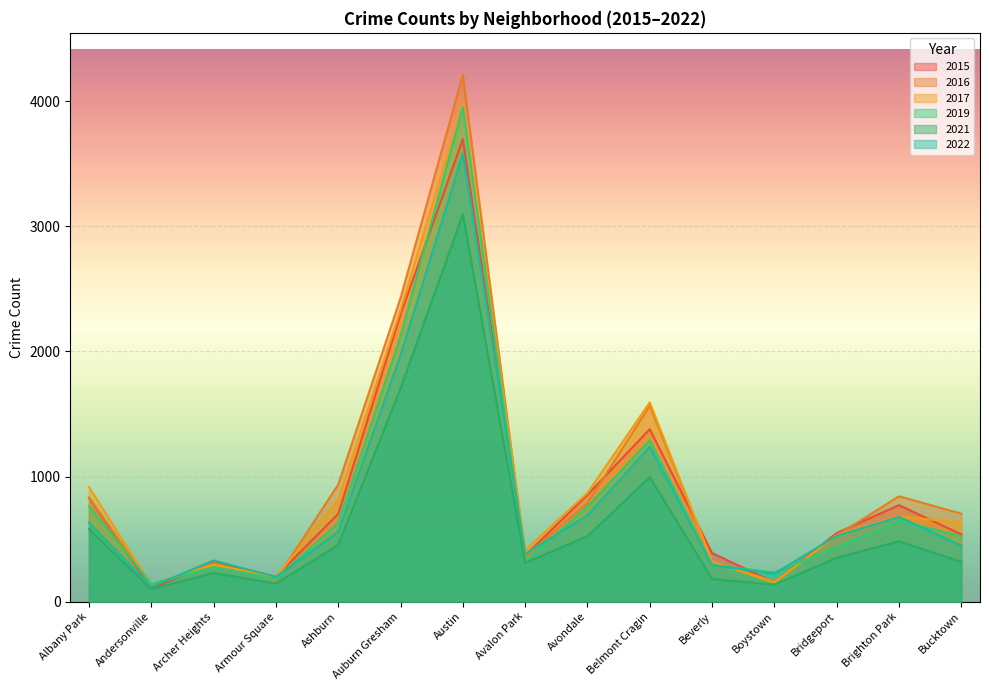

The value of 2016 at Brighton Park is 842. True or false?

True